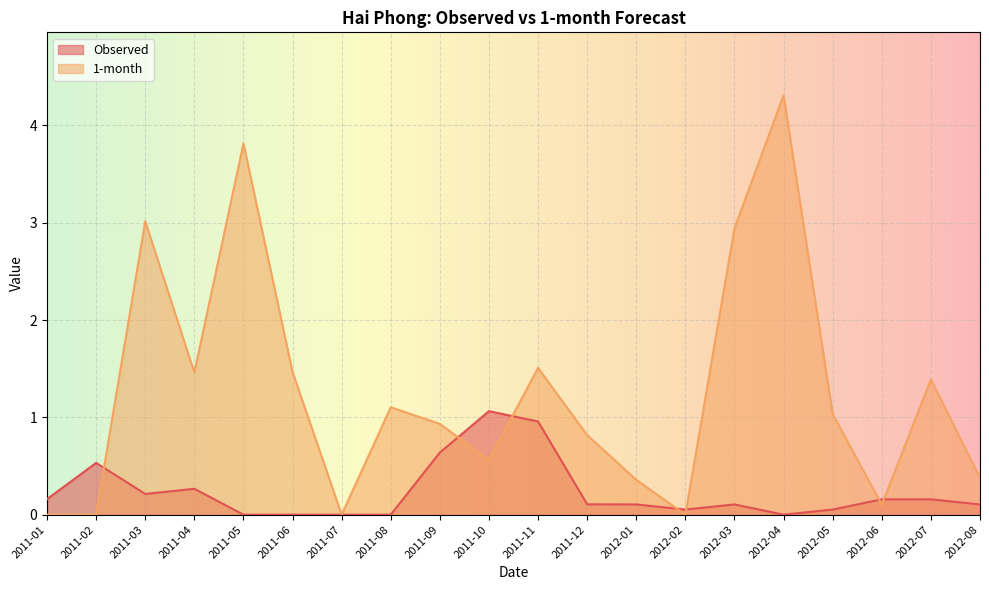

Where is Observed nearest to the value 0?

2011-05